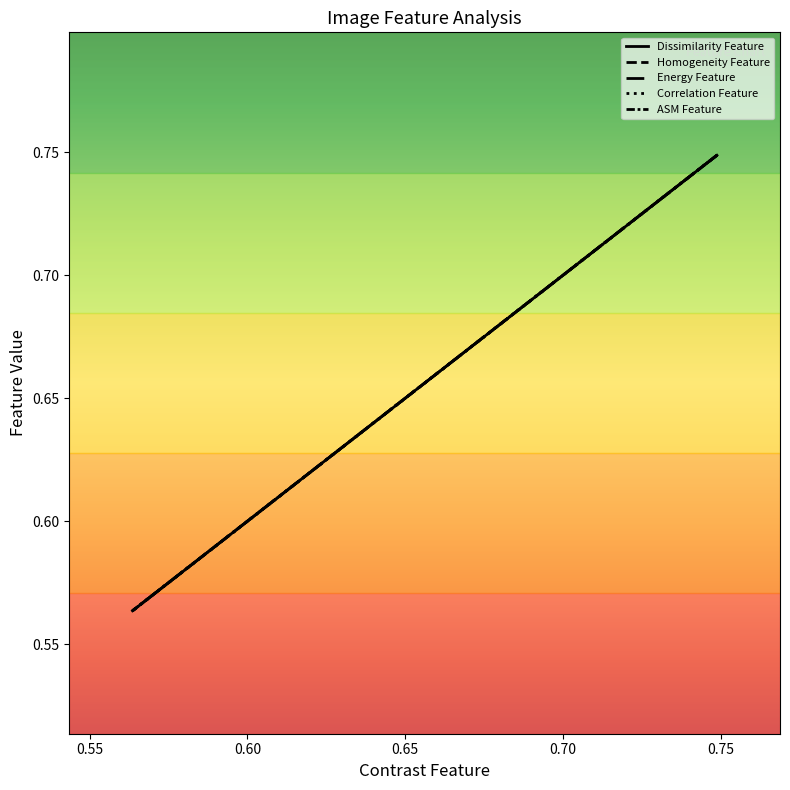

What is the value of the Energy Feature point at the 3rd from the left?

0.6